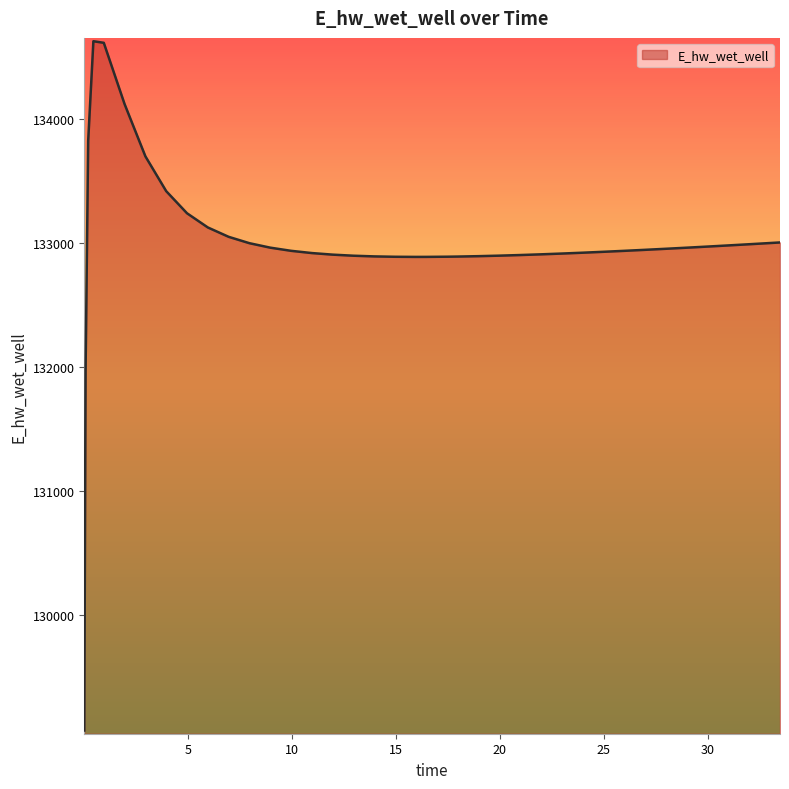

What is the difference between the maximum and minimum values?

5557.7